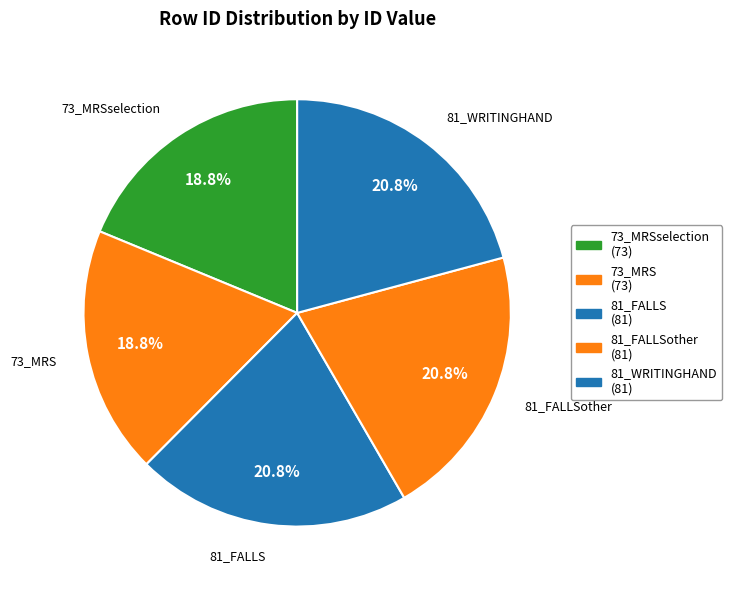

To the nearest percent, what portion does 73_MRSselection represent?

19%